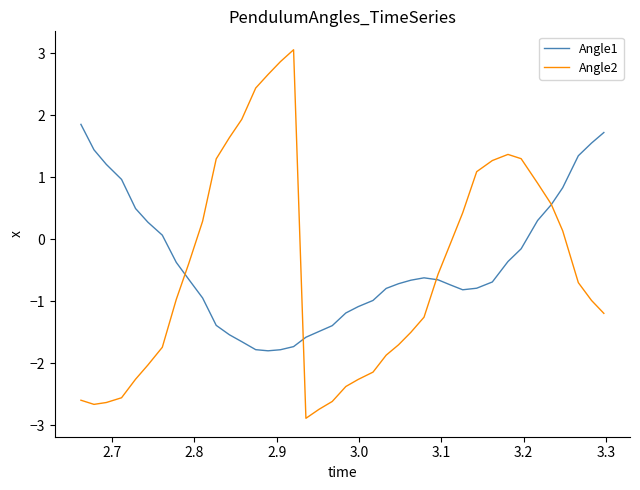

What is the average value of the Angle1 series?

-0.4